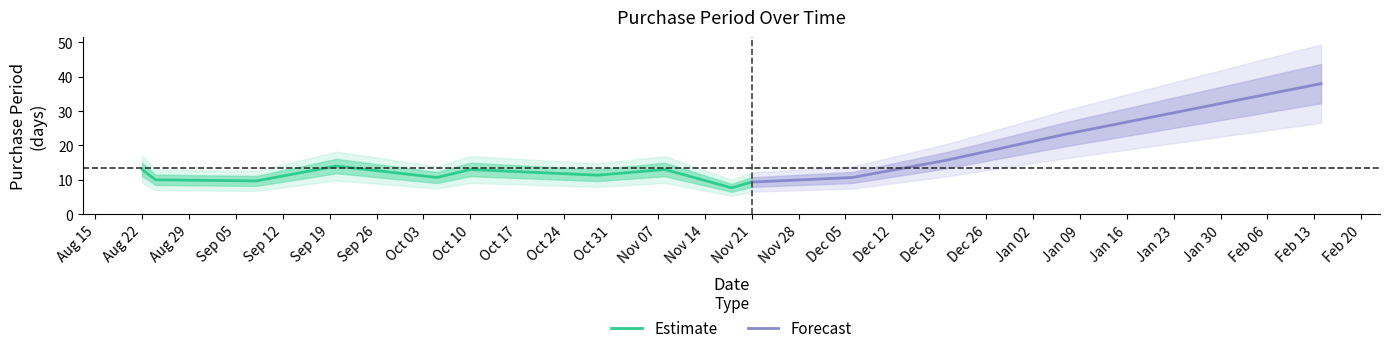

What is the minimum value for Estimate?

7.7